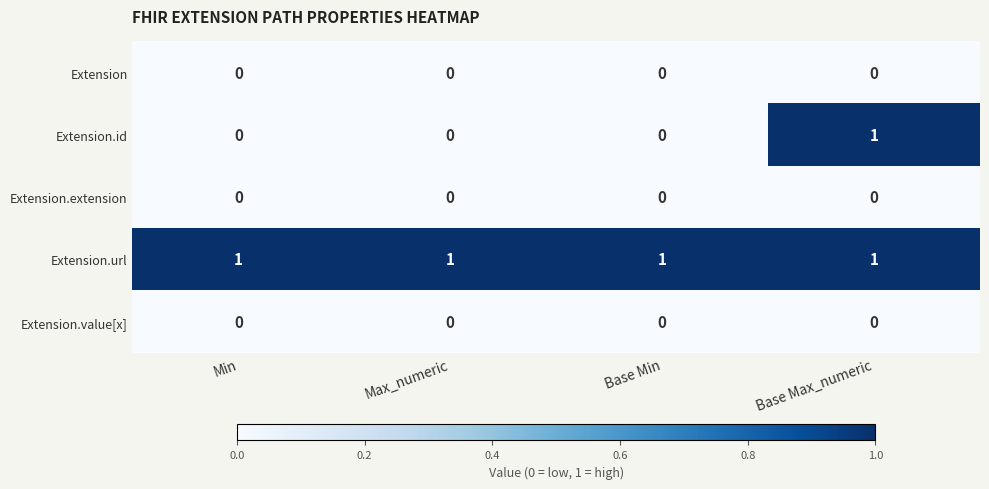

Which series has the largest total across all categories?

Extension.url